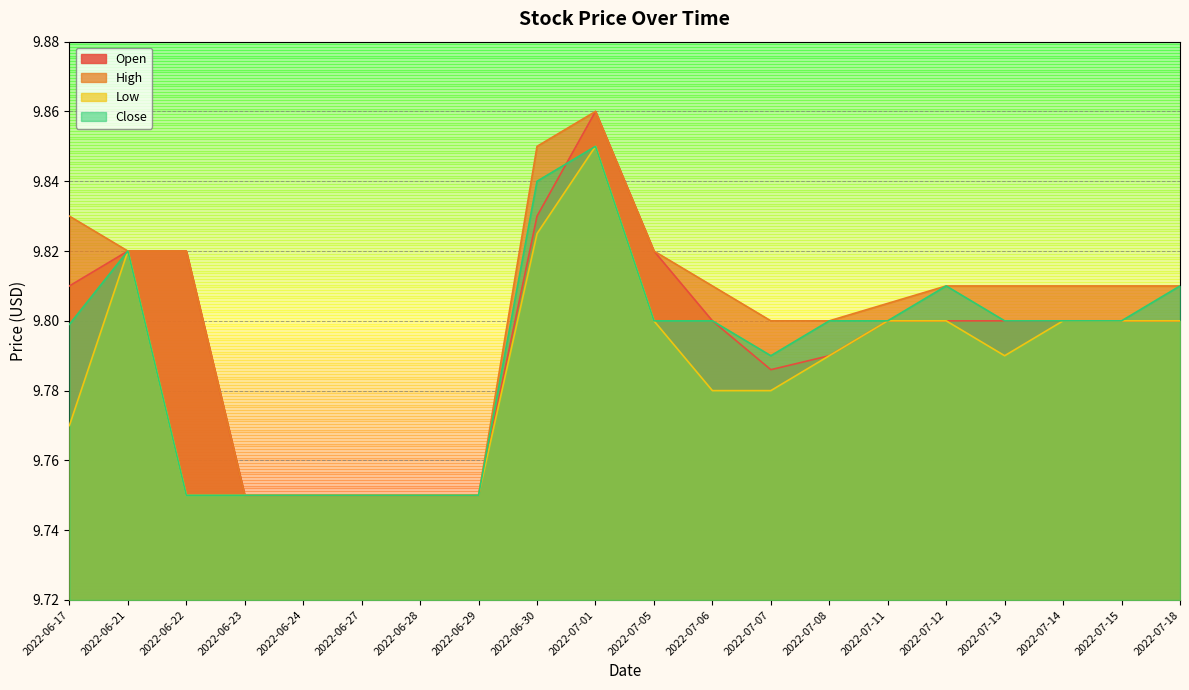

True or false: High and Open intersect in this chart.

False